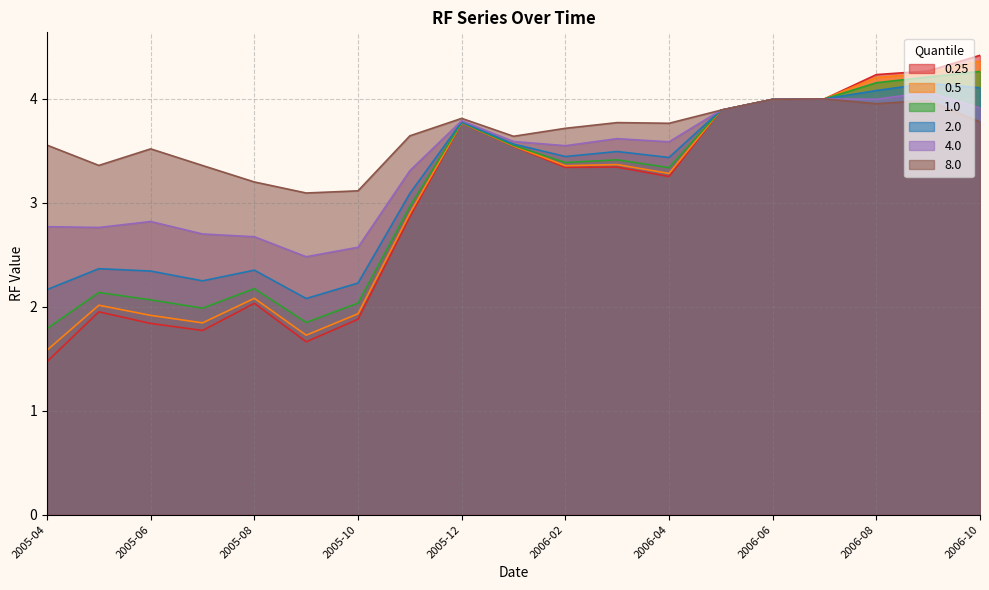

Is it true that 8.0 equals 1.8 at 2005-08?

False